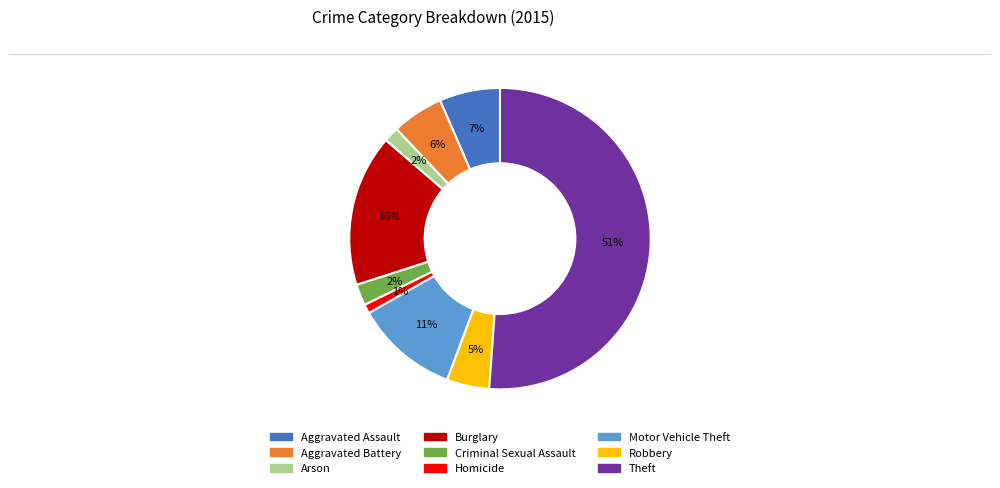

Which has a higher value, Theft or Motor Vehicle Theft?

Theft